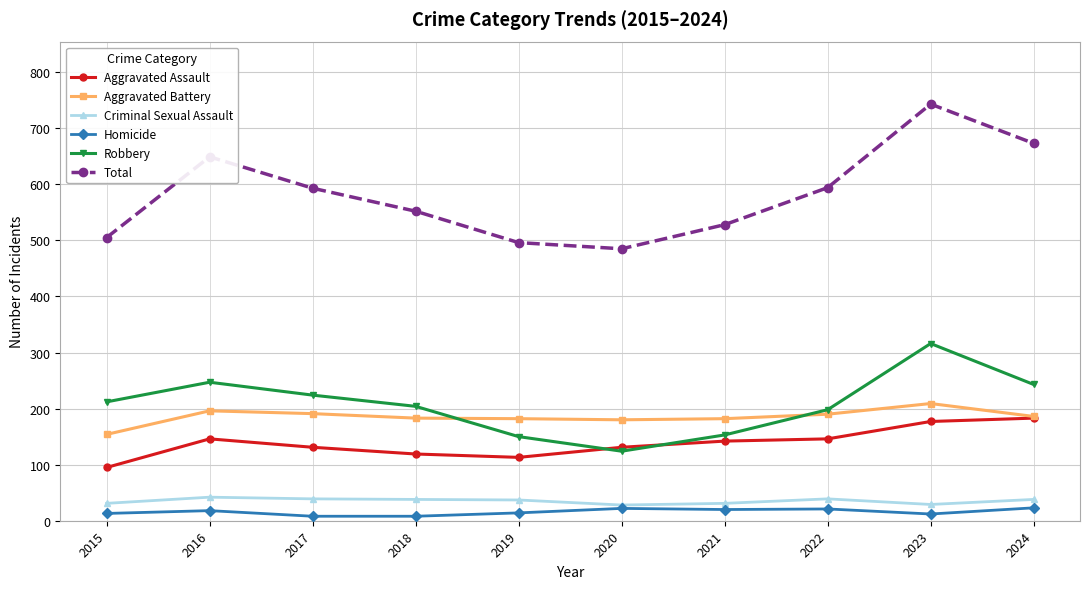

True or false: Robbery and Criminal Sexual Assault intersect in this chart.

False